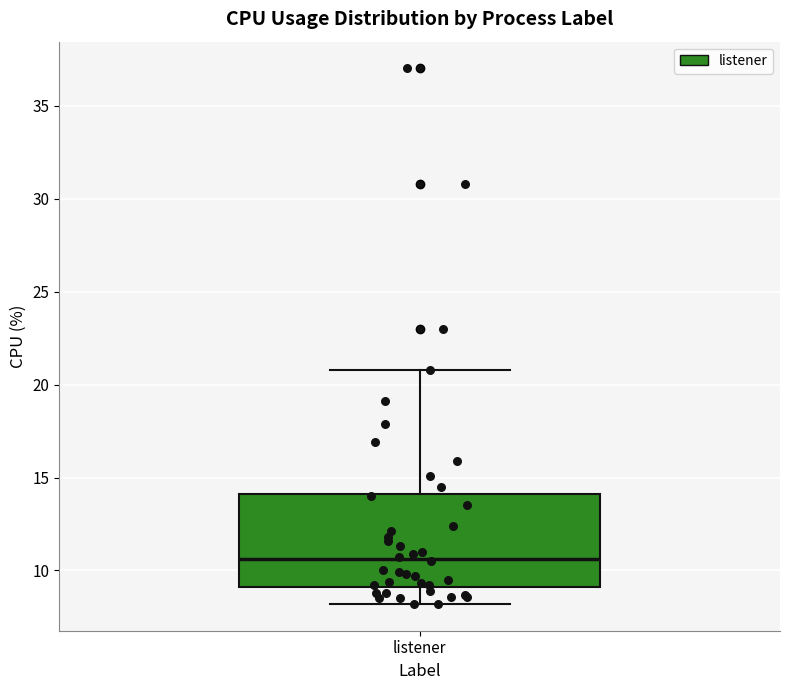

Transcribe this box plot: give where the median line is, the range the box spans, and where the two whiskers end, as read against the y-axis. The values are not printed on the chart, so give them approximately, as read against the axis.

median 10.5, box 9.0 to 14.0, whiskers 8.0 to 21.0